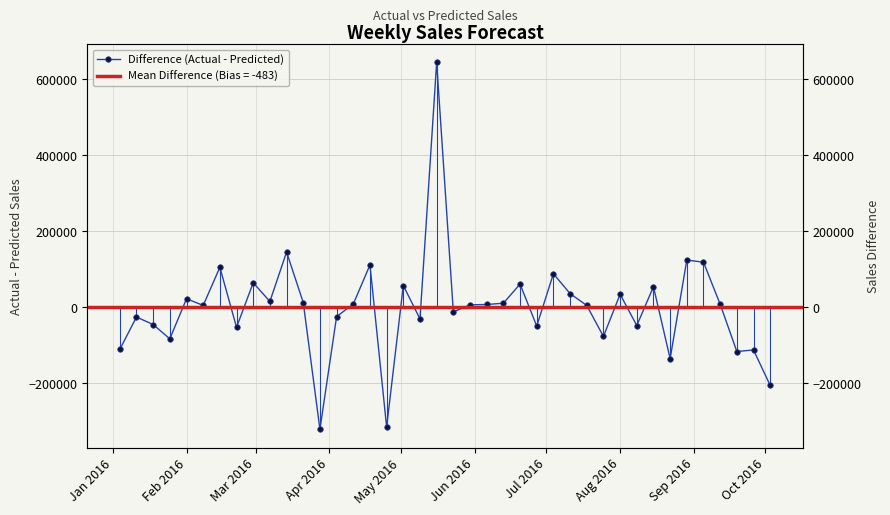

What is the greatest value displayed?

644494.4